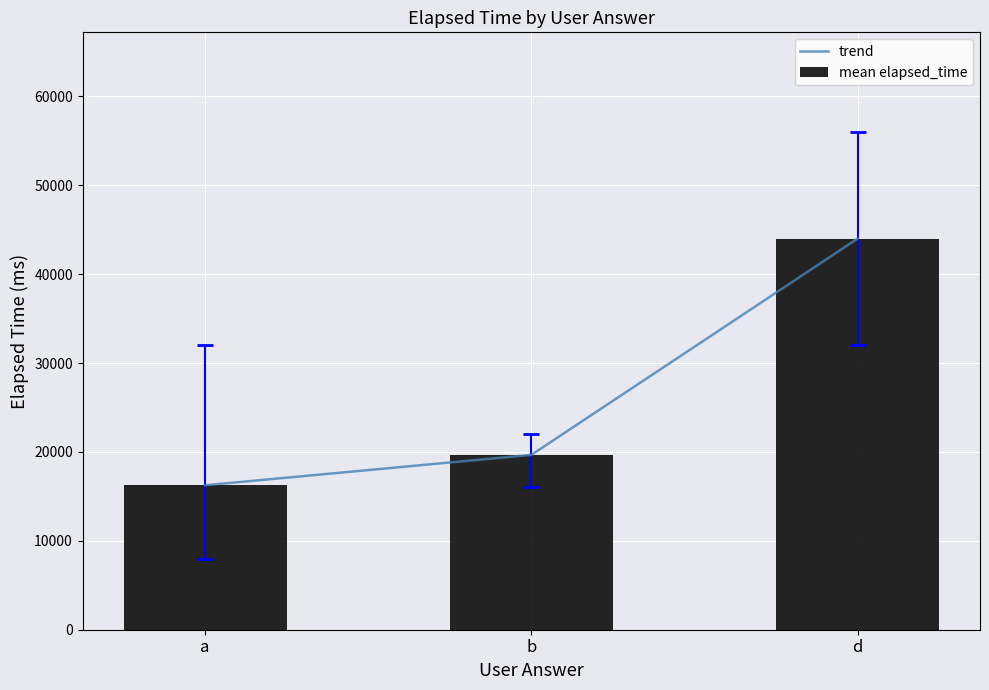

The mean elapsed_time series shows 19666.7 at b. True or false?

True